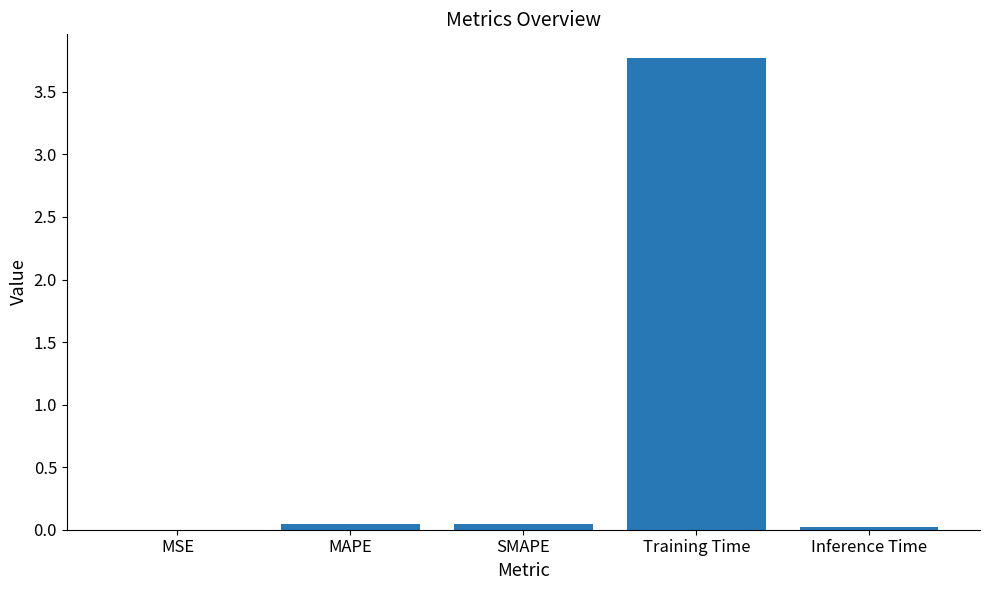

What is the greatest value displayed?

3.8